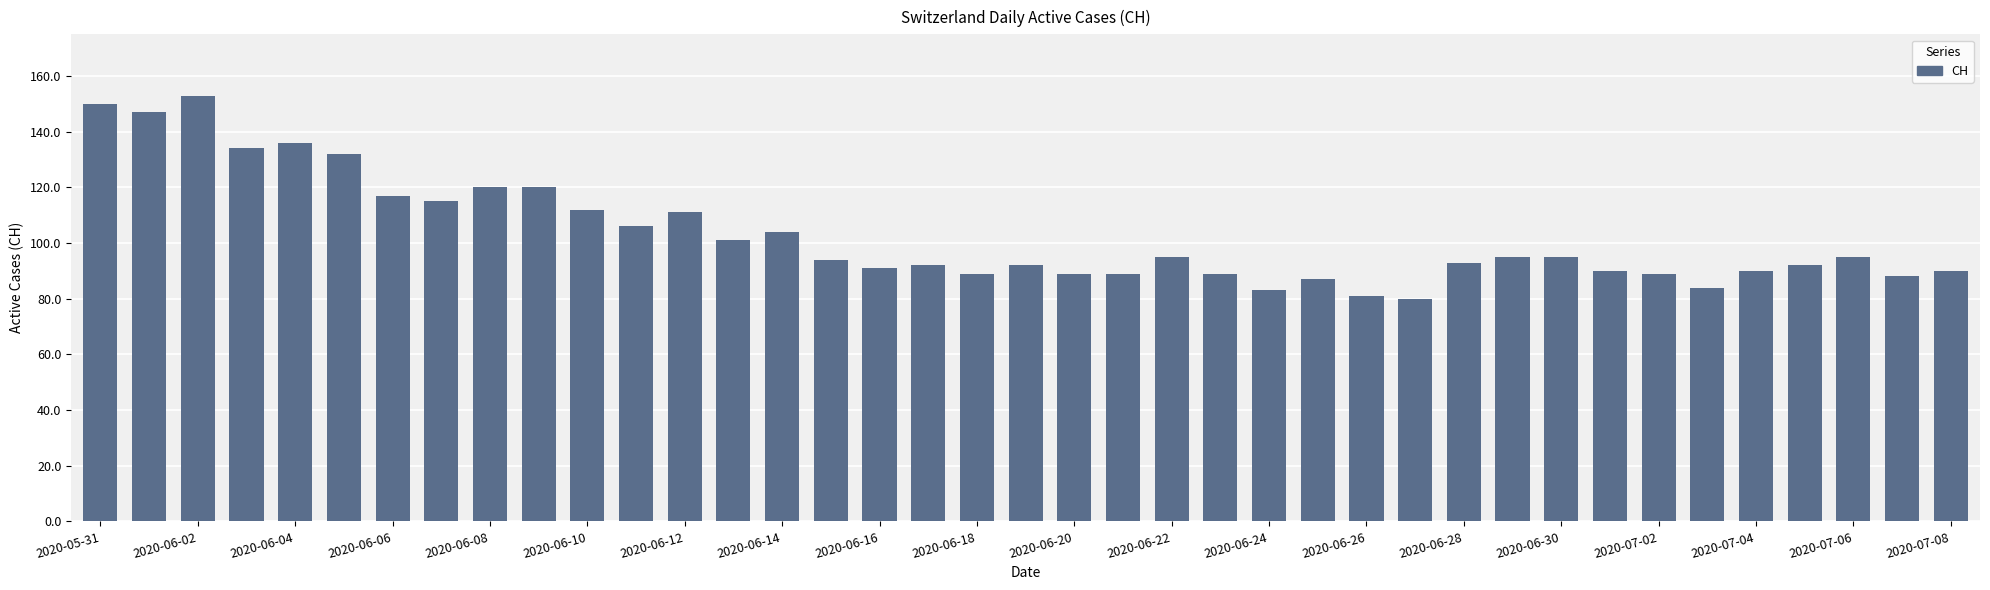

Reading left to right, transcribe all the data shown in this chart.

150	147	153	134	136	132	117	115	120	120	112	106	111	101	104	94	91	92	89	92	89	89	95	89	83	87	81	80	93	95	95	90	89	84	90	92	95	88	90